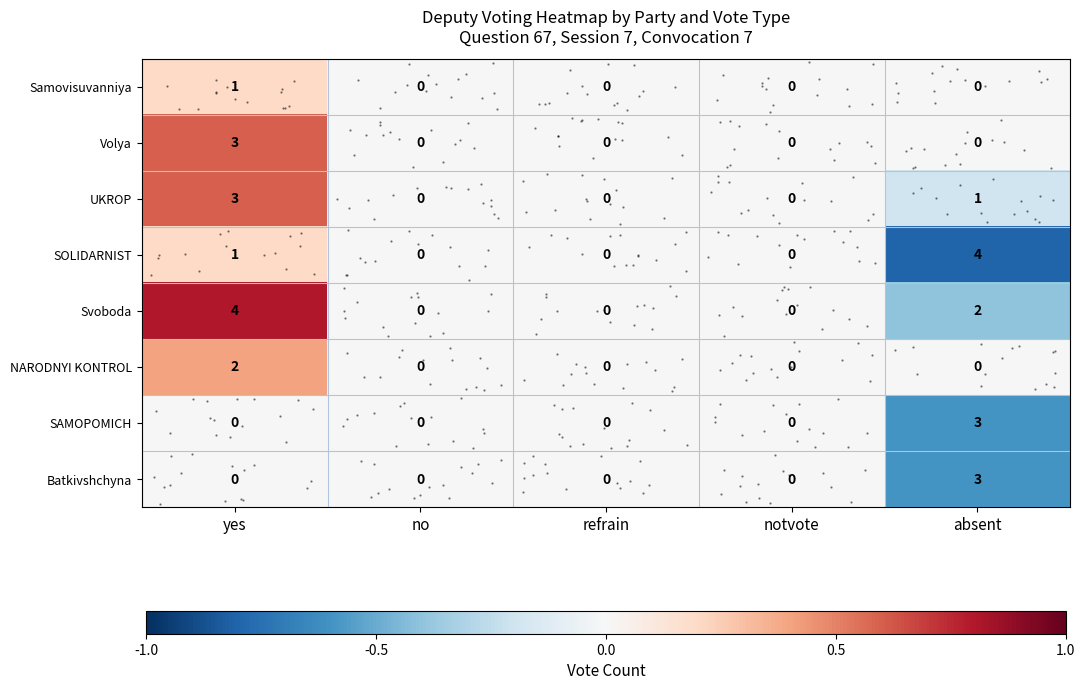

Where does the row_3 series first go above 0?

yes